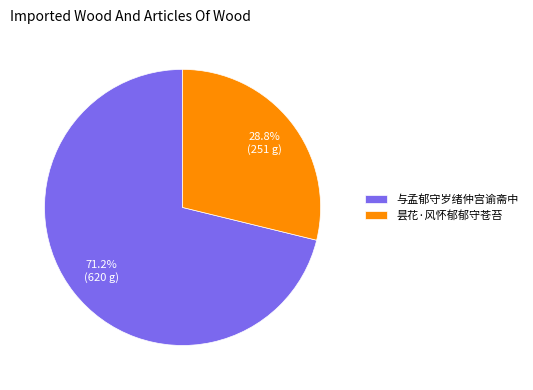

Is it true that 昙花·风怀郁郁守苍苔 is 29% of the pie?

True